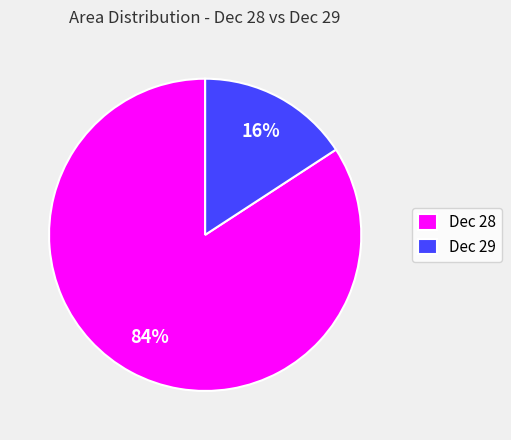

Is there a majority slice in this chart?

Yes